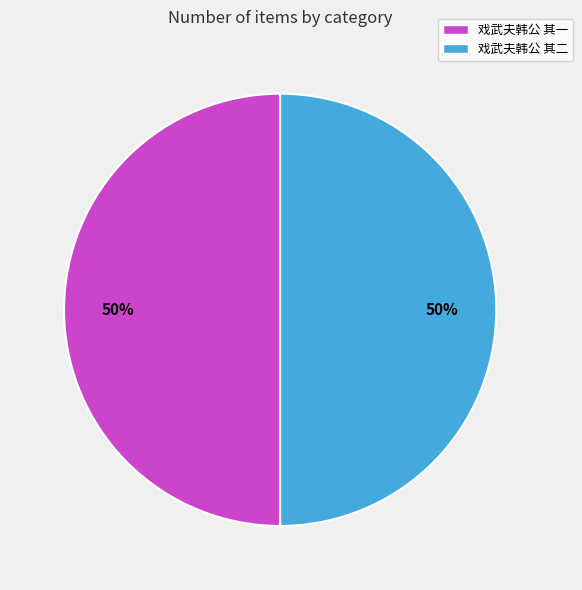

What percentage is the 戏武夫韩公 其二 slice, to the nearest percent?

50%